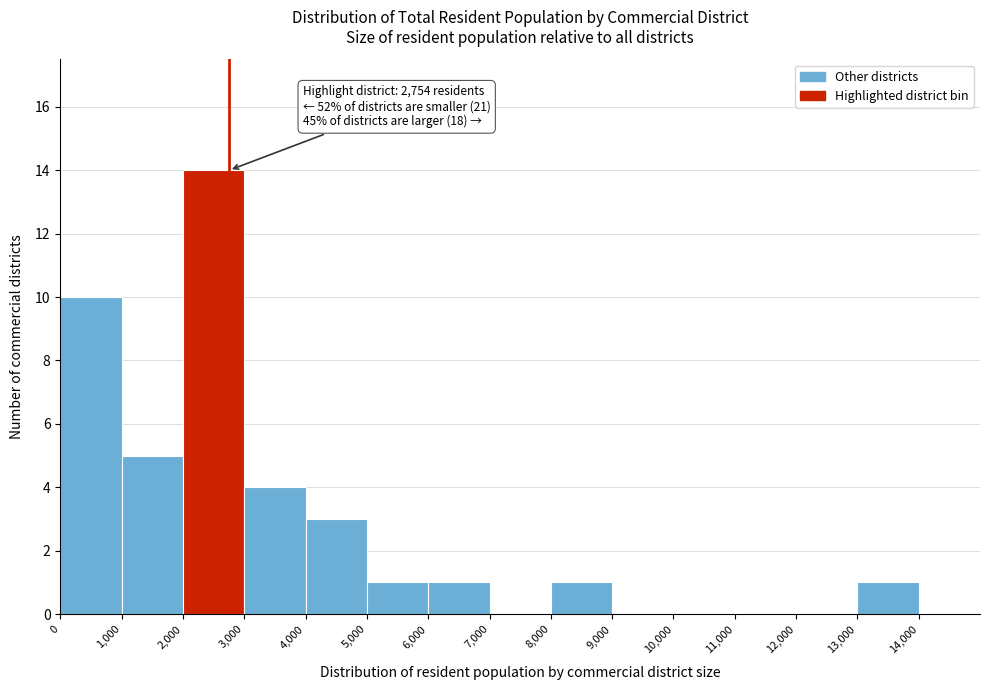

Over which range of the x-axis is the bar tallest?

2,000 to 3,000